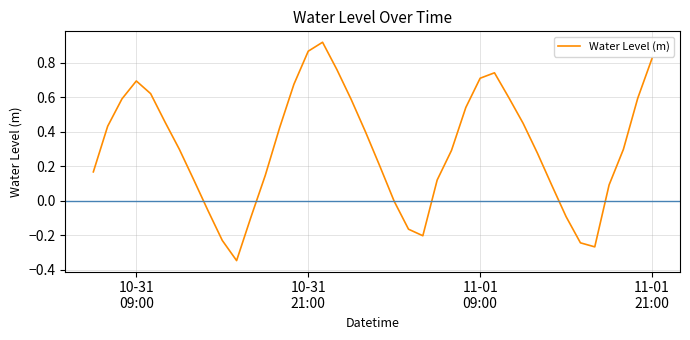

Rank the categories by value from highest to lowest.

2024-10-31 22:00:00, 2024-10-31 21:00:00, 2024-11-01 21:00:00, 2024-10-31 23:00:00, 2024-11-01 10:00:00, 2024-11-01 09:00:00, 2024-10-31 09:00:00, 2024-10-31 20:00:00, 2024-10-31 10:00:00, 2024-11-01 11:00:00, 2024-11-01 20:00:00, 2024-10-31 08:00:00, 2024-11-01 00:00:00, 2024-11-01 08:00:00, 2024-10-31 11:00:00, 2024-11-01 12:00:00, 2024-10-31 07:00:00, 2024-10-31 19:00:00, 2024-11-01 01:00:00, 2024-10-31 12:00:00, 2024-11-01 19:00:00, 2024-11-01 07:00:00, 2024-11-01 13:00:00, 2024-11-01 02:00:00, 2024-10-31 06:00:00, 2024-10-31 18:00:00, 2024-10-31 13:00:00, 2024-11-01 06:00:00, 2024-11-01 18:00:00, 2024-11-01 14:00:00, 2024-11-01 03:00:00, 2024-10-31 14:00:00, 2024-11-01 15:00:00, 2024-10-31 17:00:00, 2024-11-01 04:00:00, 2024-11-01 05:00:00, 2024-10-31 15:00:00, 2024-11-01 16:00:00, 2024-11-01 17:00:00, 2024-10-31 16:00:00